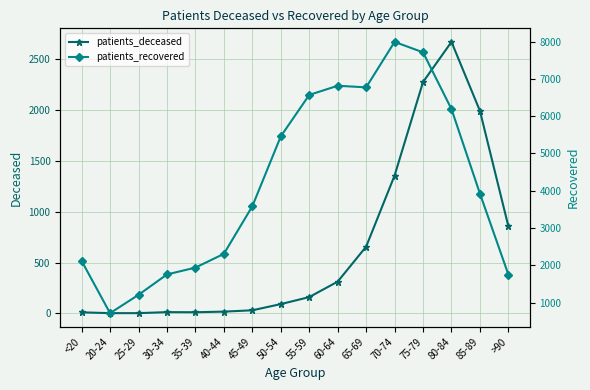

What is the label of the 3rd point from the left?

25-29